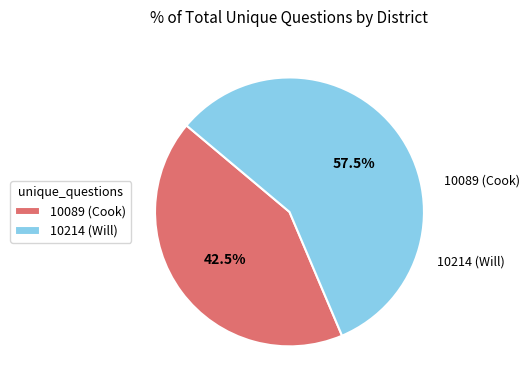

How many slices are in this pie chart?

2